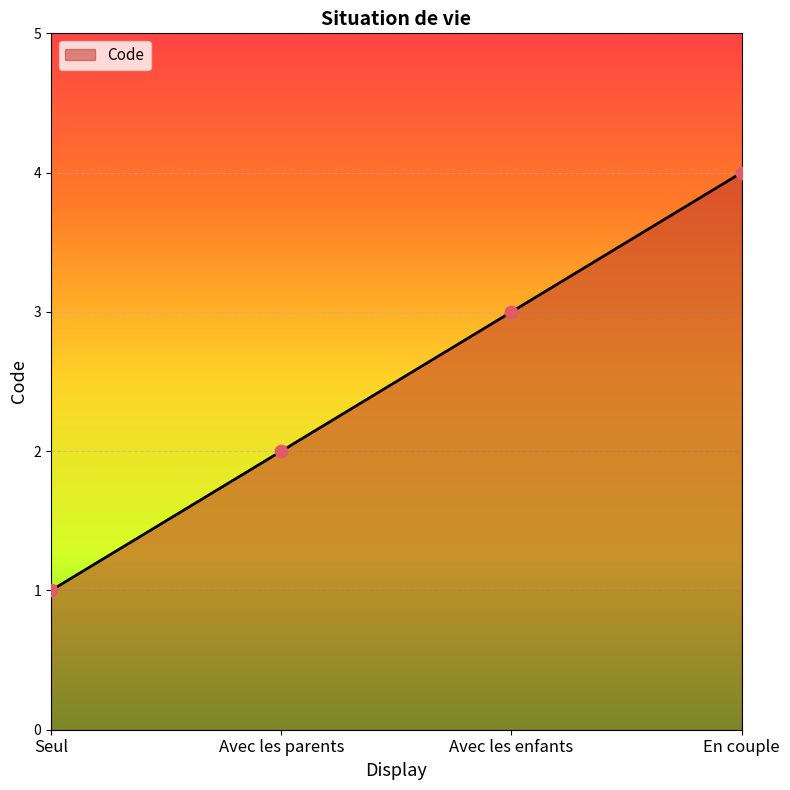

Which has a higher value, Seul or En couple?

En couple